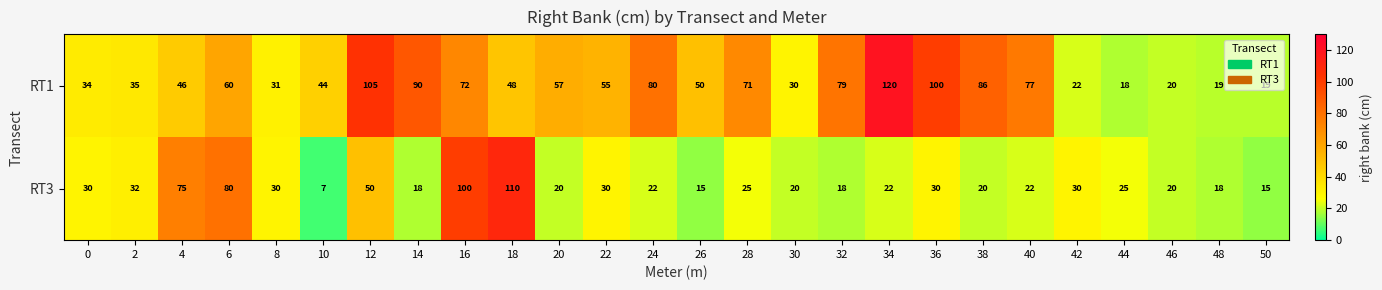

List the series in order of their overall mean, lowest first.

RT3, RT1